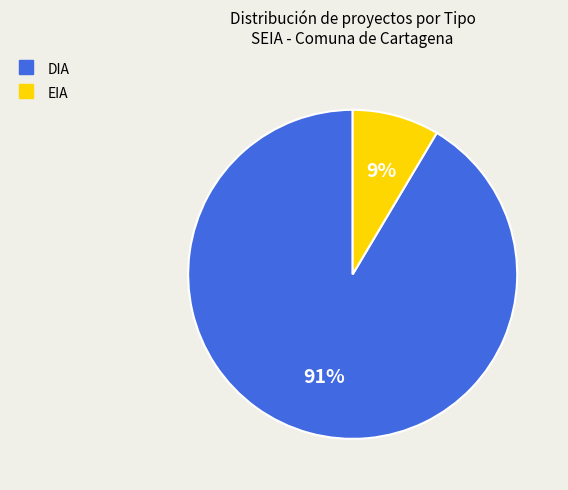

The DIA slice represents 91% of the pie. True or false?

True